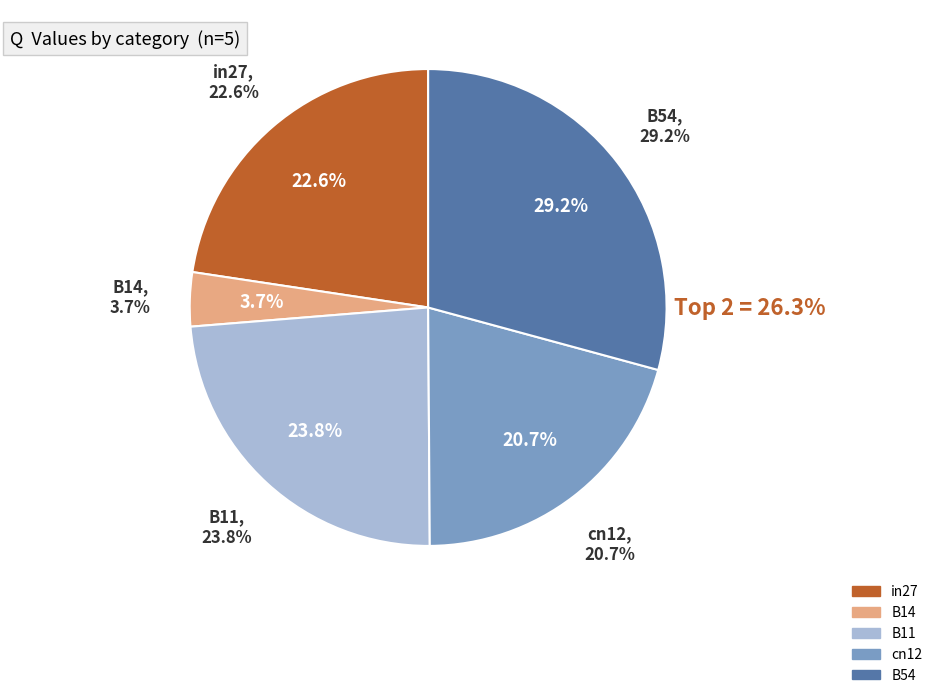

To the nearest percent, what portion does cn12 represent?

21%